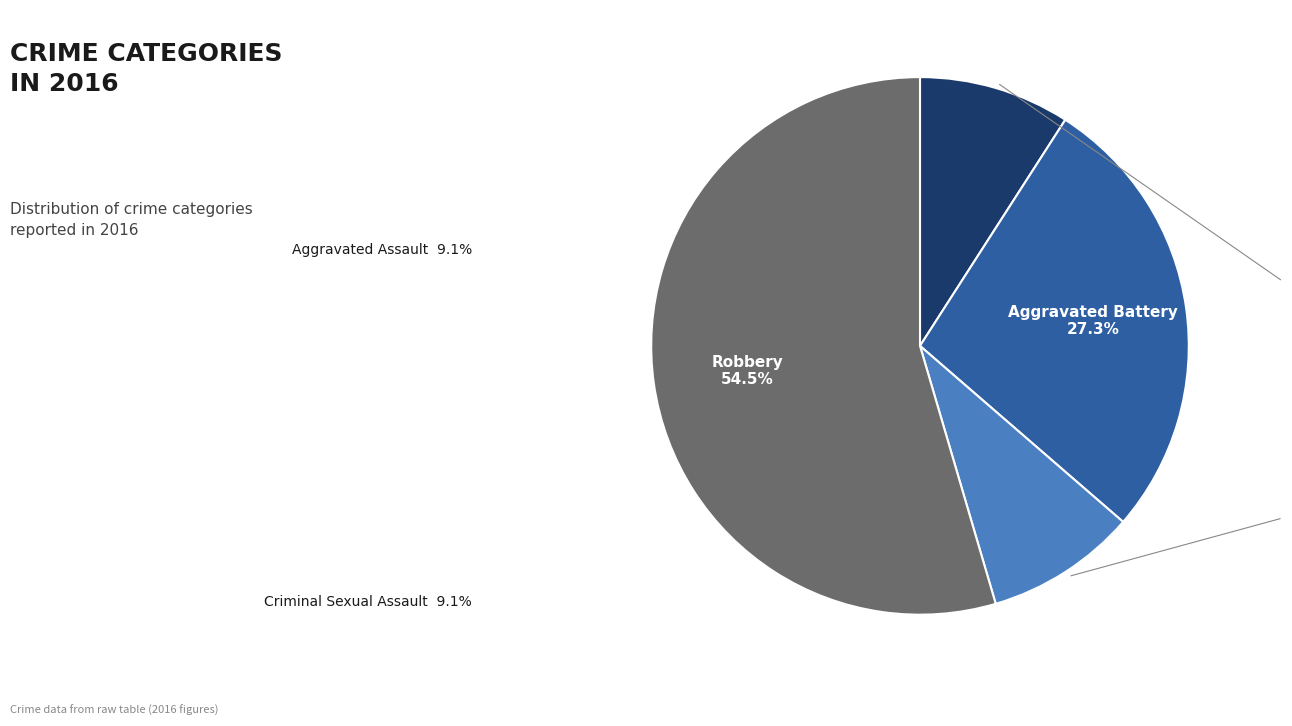

Is there a majority slice in this chart?

Yes